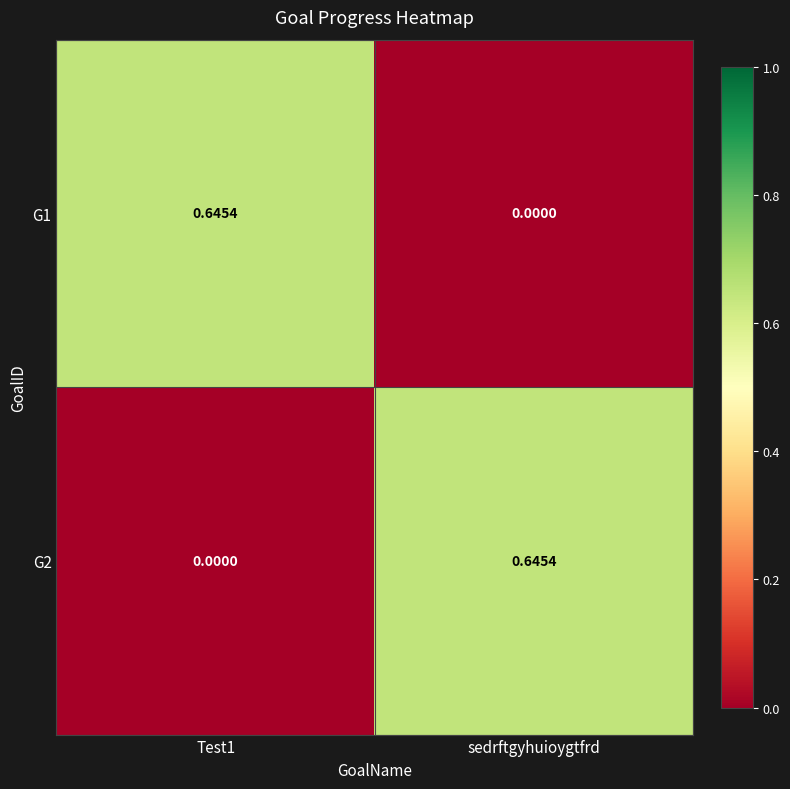

At which label does G2 reach its peak?

sedrftgyhuioygtfrd